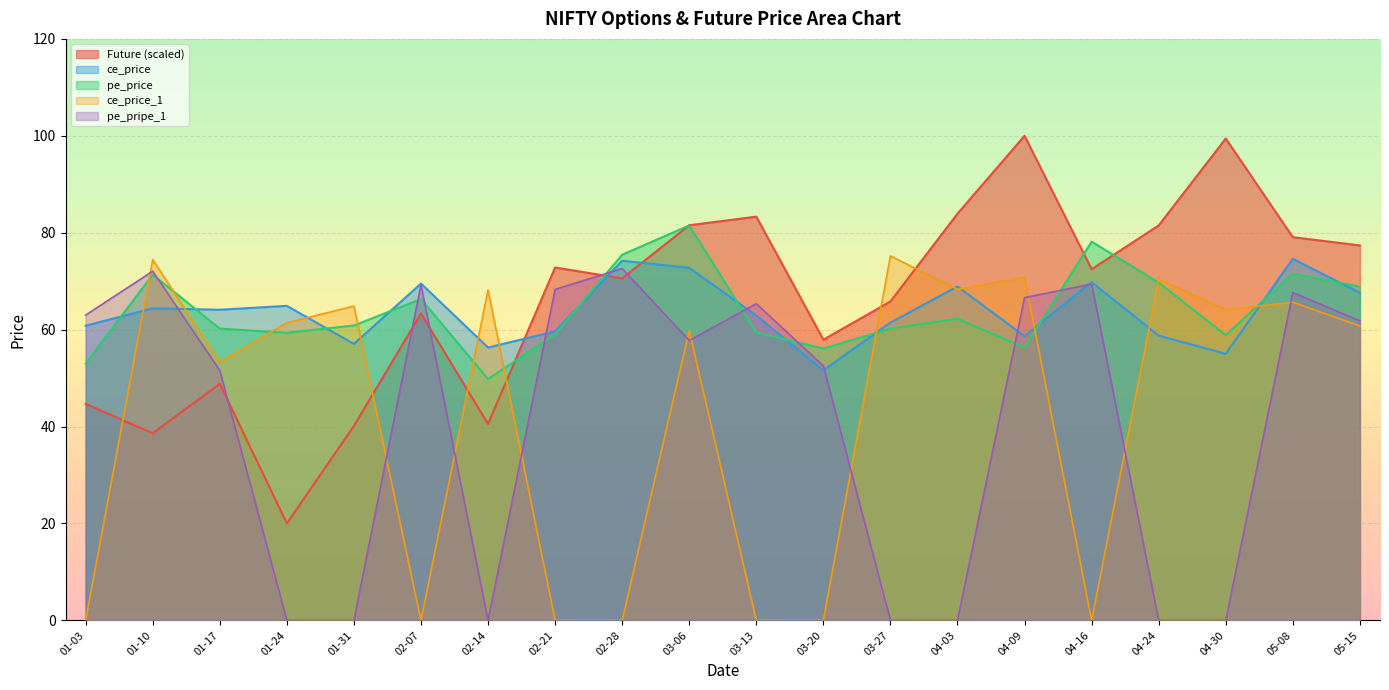

Where do ce_price and pe_price first cross each other?

01-03 and 01-10